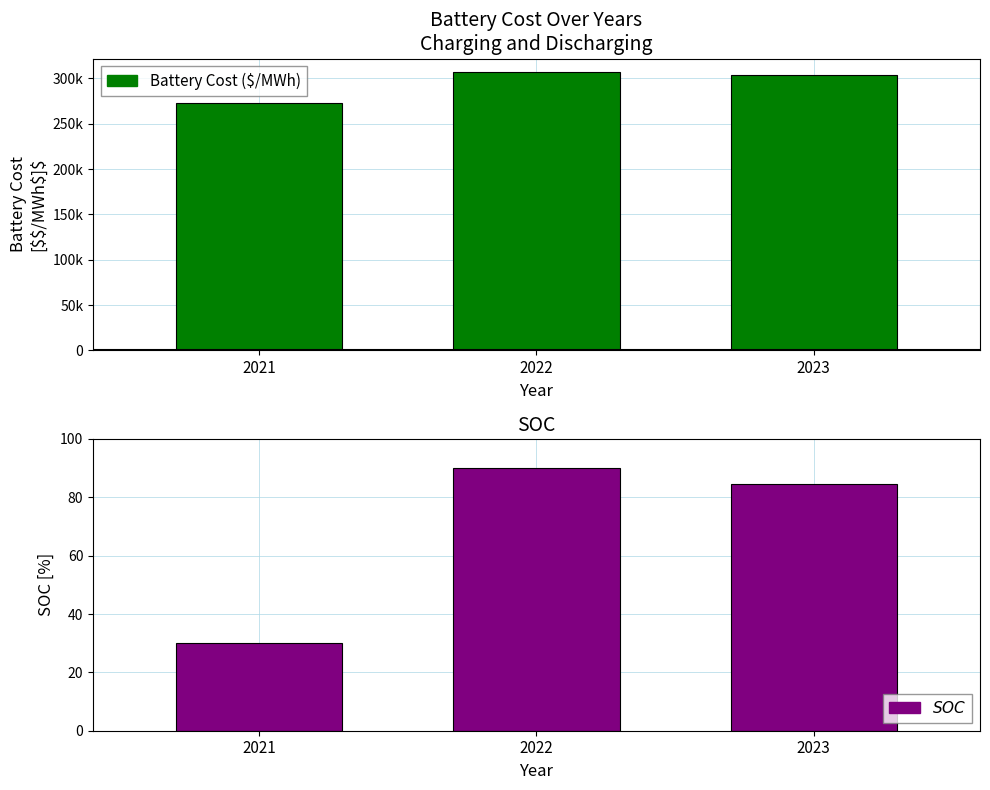

What is the sum of the SOC values at 2021 and 2023?

114.4